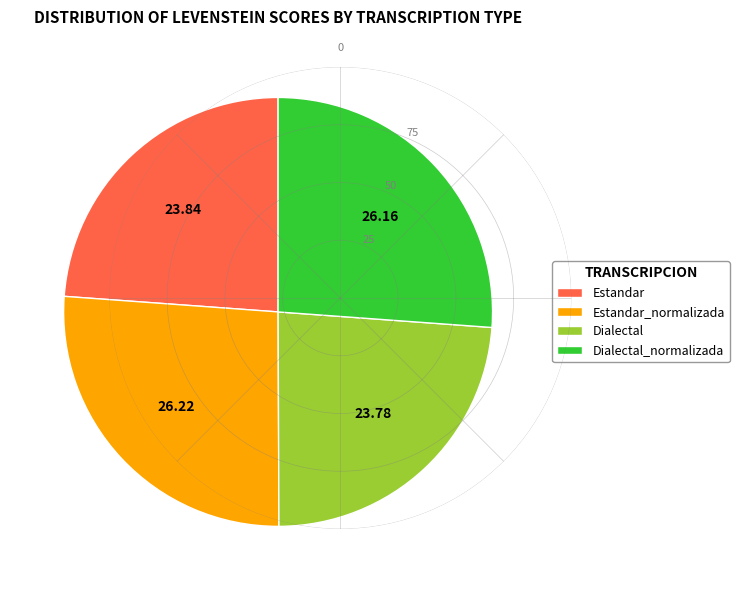

Does Estandar represent more than half of the total?

No